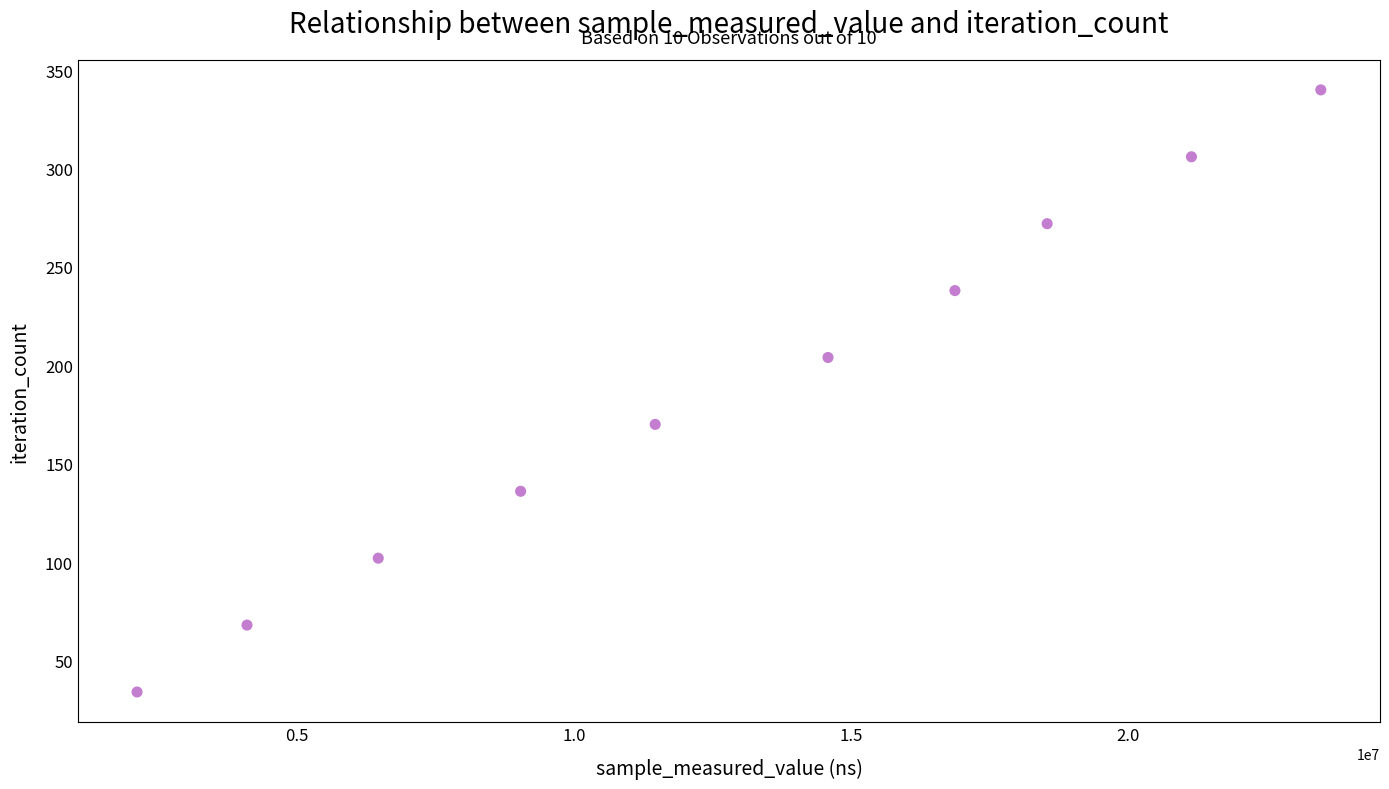

What is the range of X values (max minus min)?

21343074